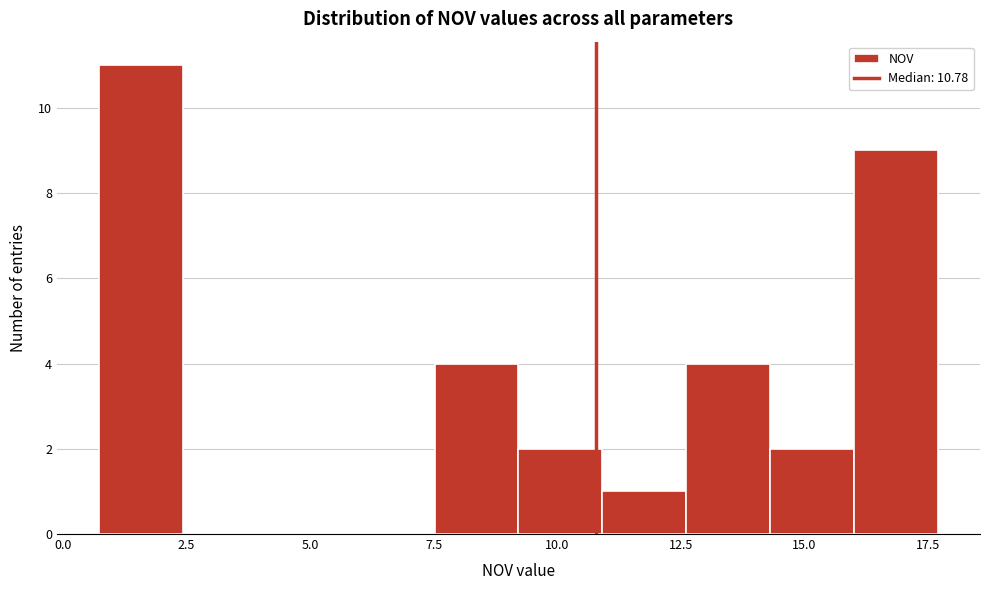

Around what value on the x-axis is the tallest bar? Give the approximate position of its centre, as read against the axis.

1.5